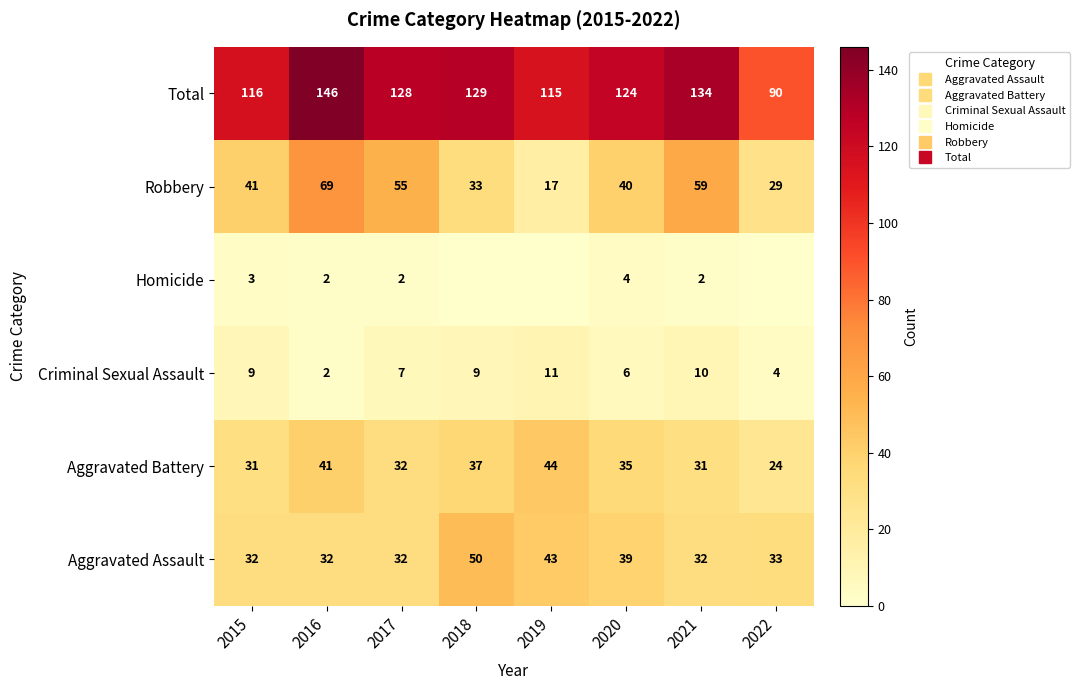

At which category is the sum across all series the highest?

2016